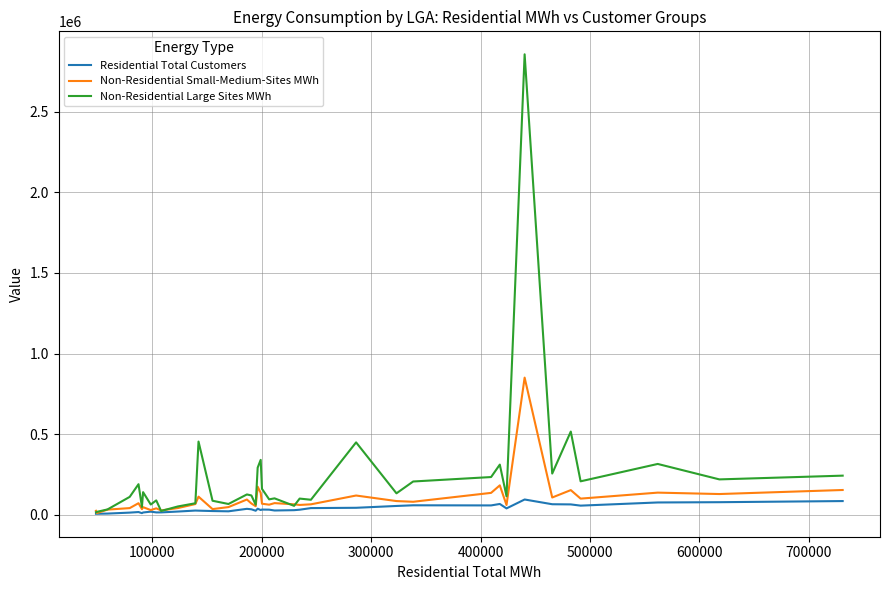

Which series has the largest total across all categories?

Non-Residential Large Sites MWh